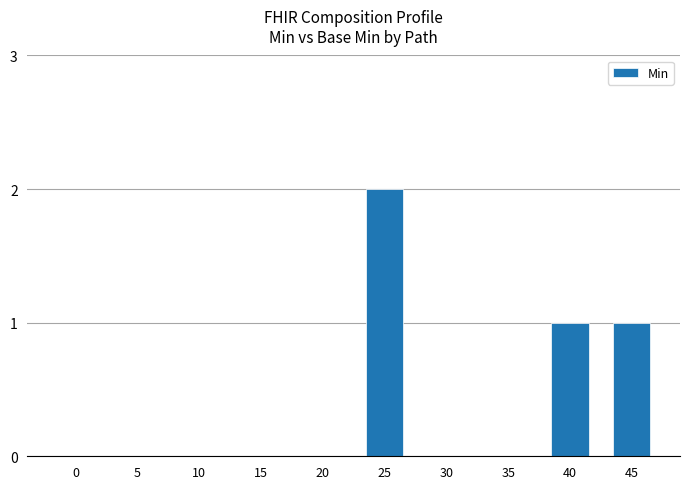

Reading left to right, extract all data points from this chart.

0=0	5=0	10=0	15=0	20=0	25=2	30=0	35=0	40=1	45=1